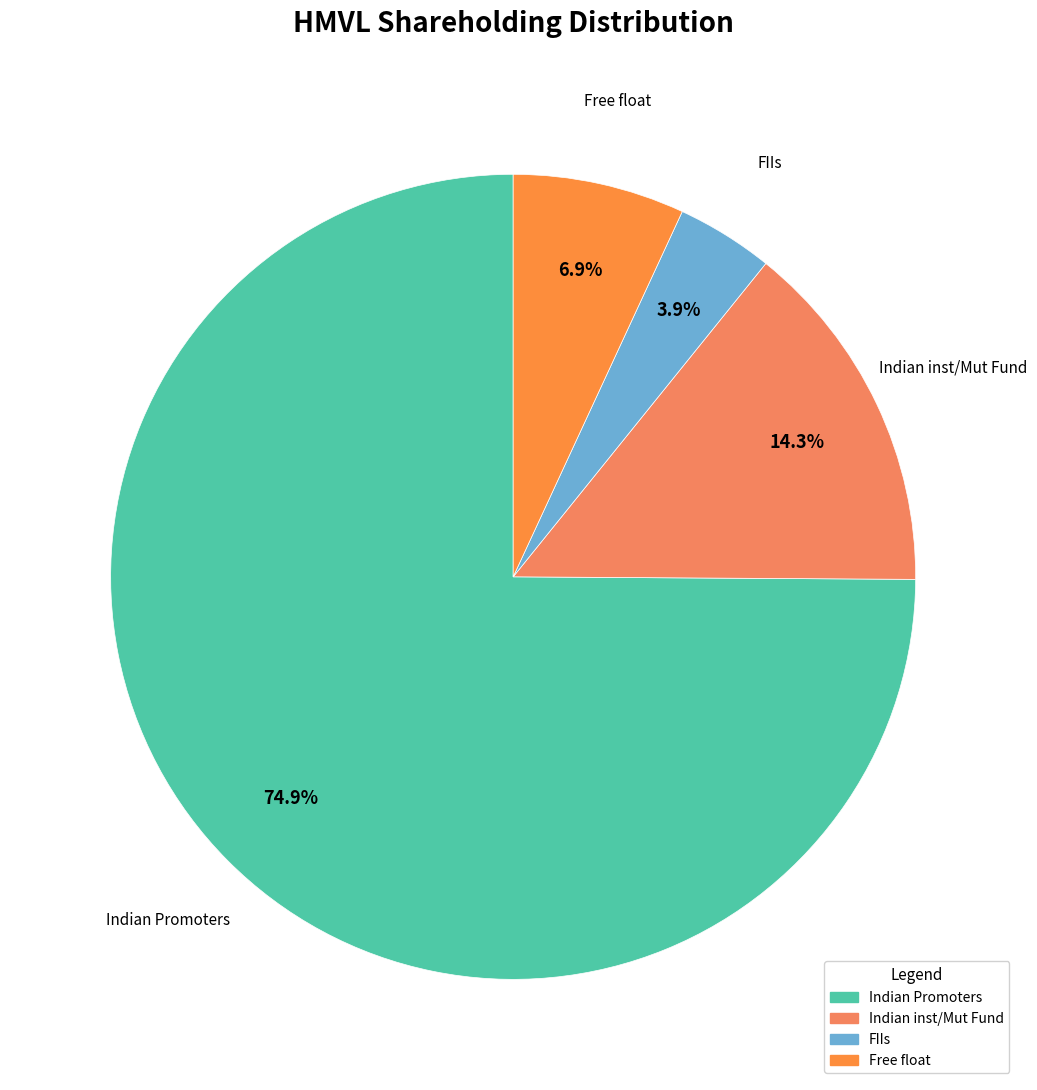

To the nearest percent, what portion does Indian inst/Mut Fund represent?

14%